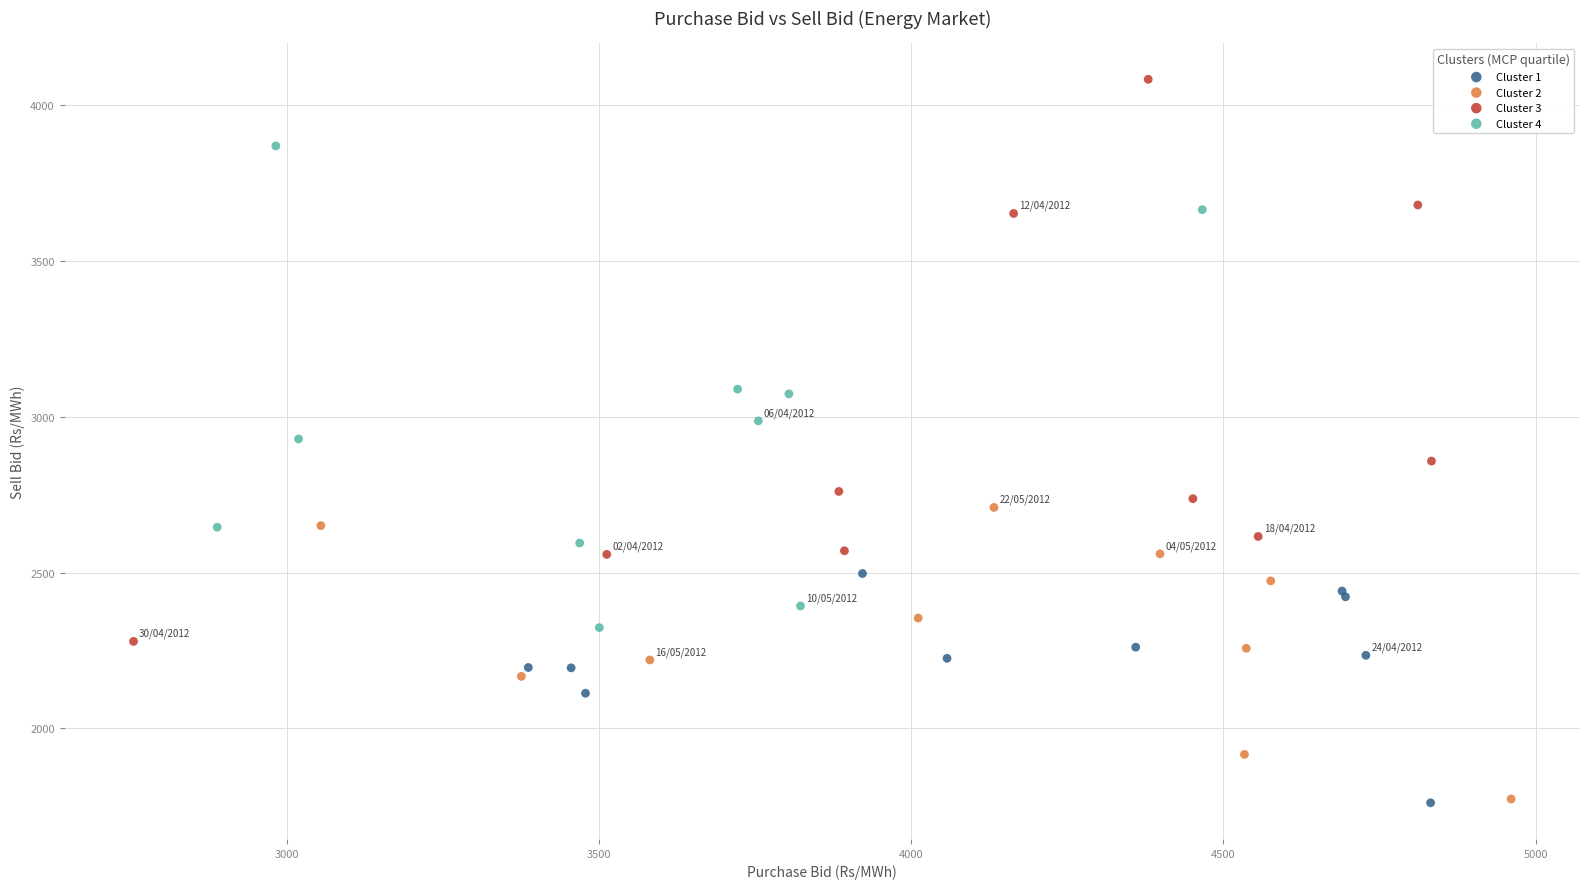

Which series has the largest Y range (max minus min)?

Cluster 3